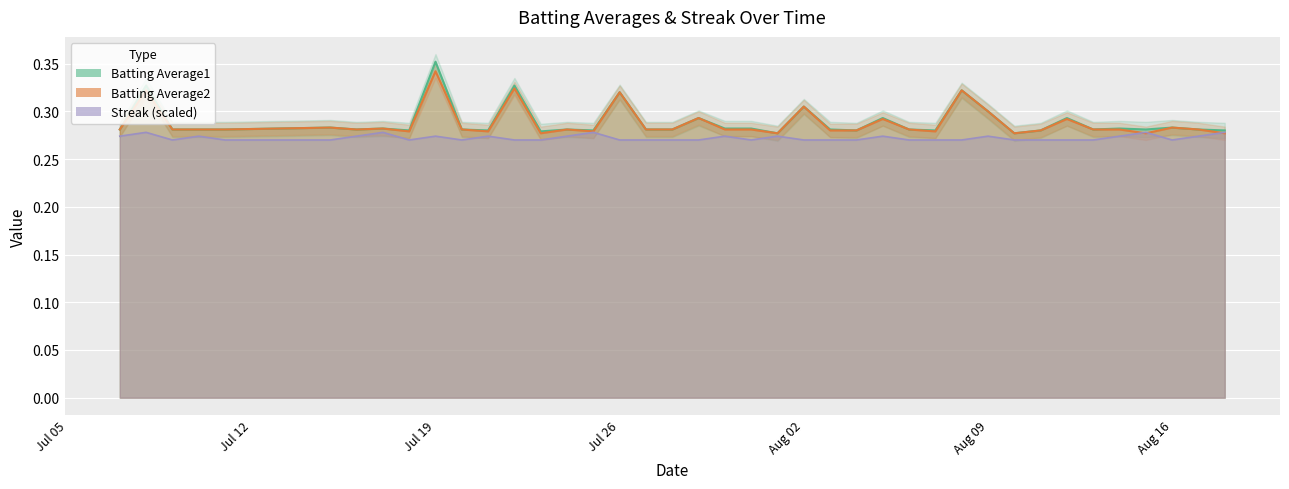

The value of Batting Average1 at 2010-08-07 is 0.2. True or false?

False